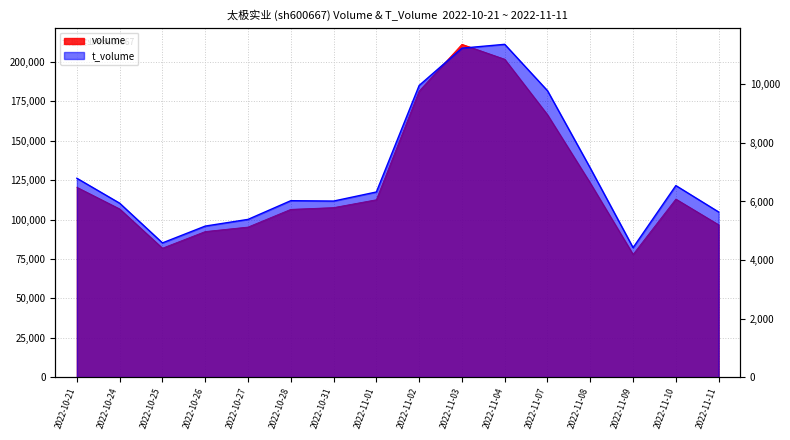

The value of t_volume at 2022-11-09 is 4423. True or false?

True